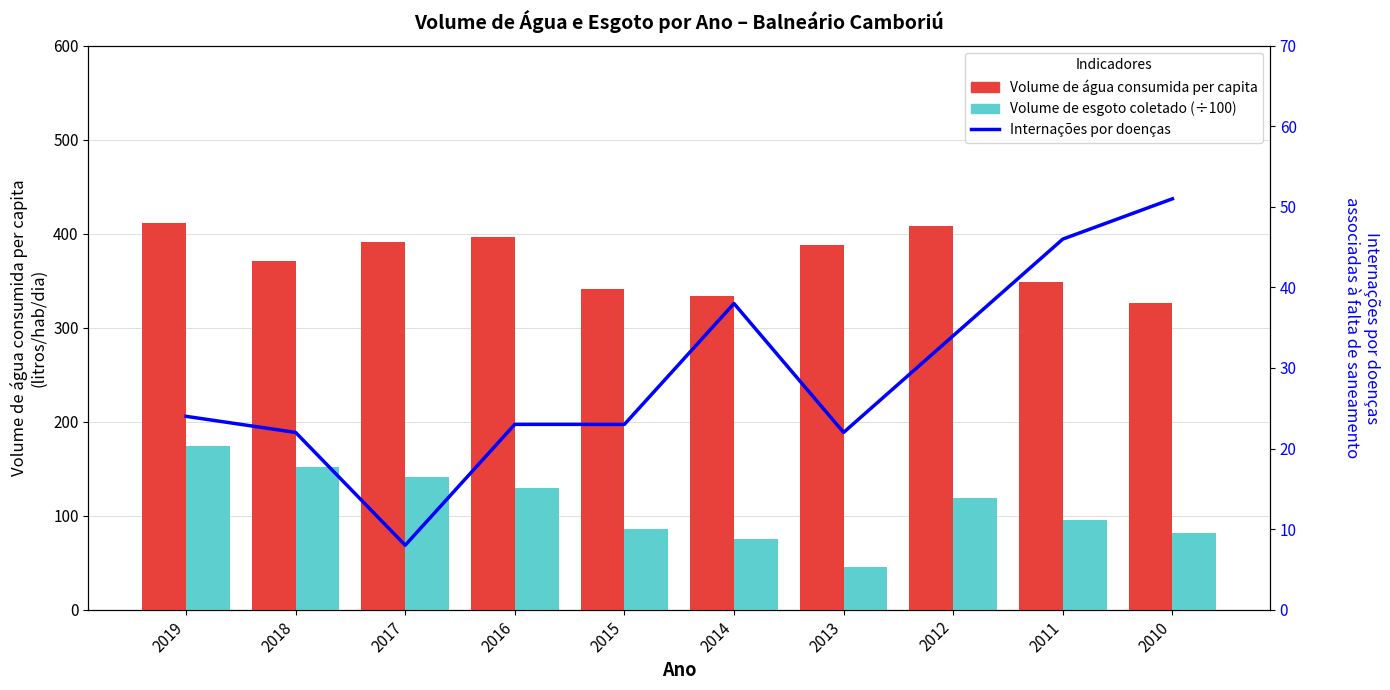

Between 2019 and 2014, which is larger?

2019